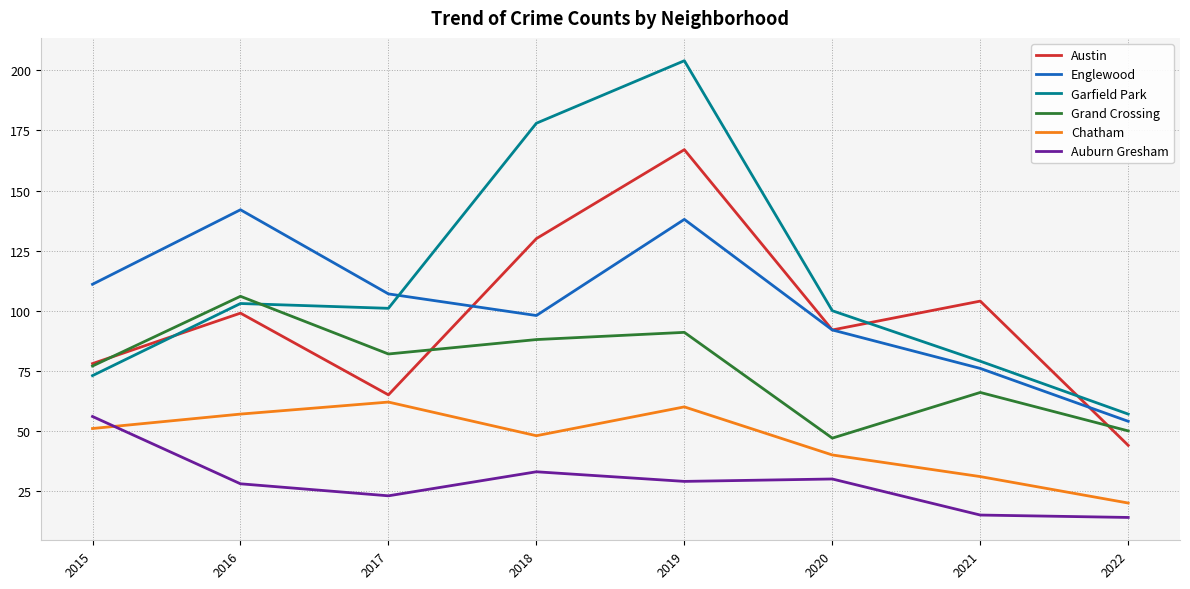

How many categories are shown in the chart?

8